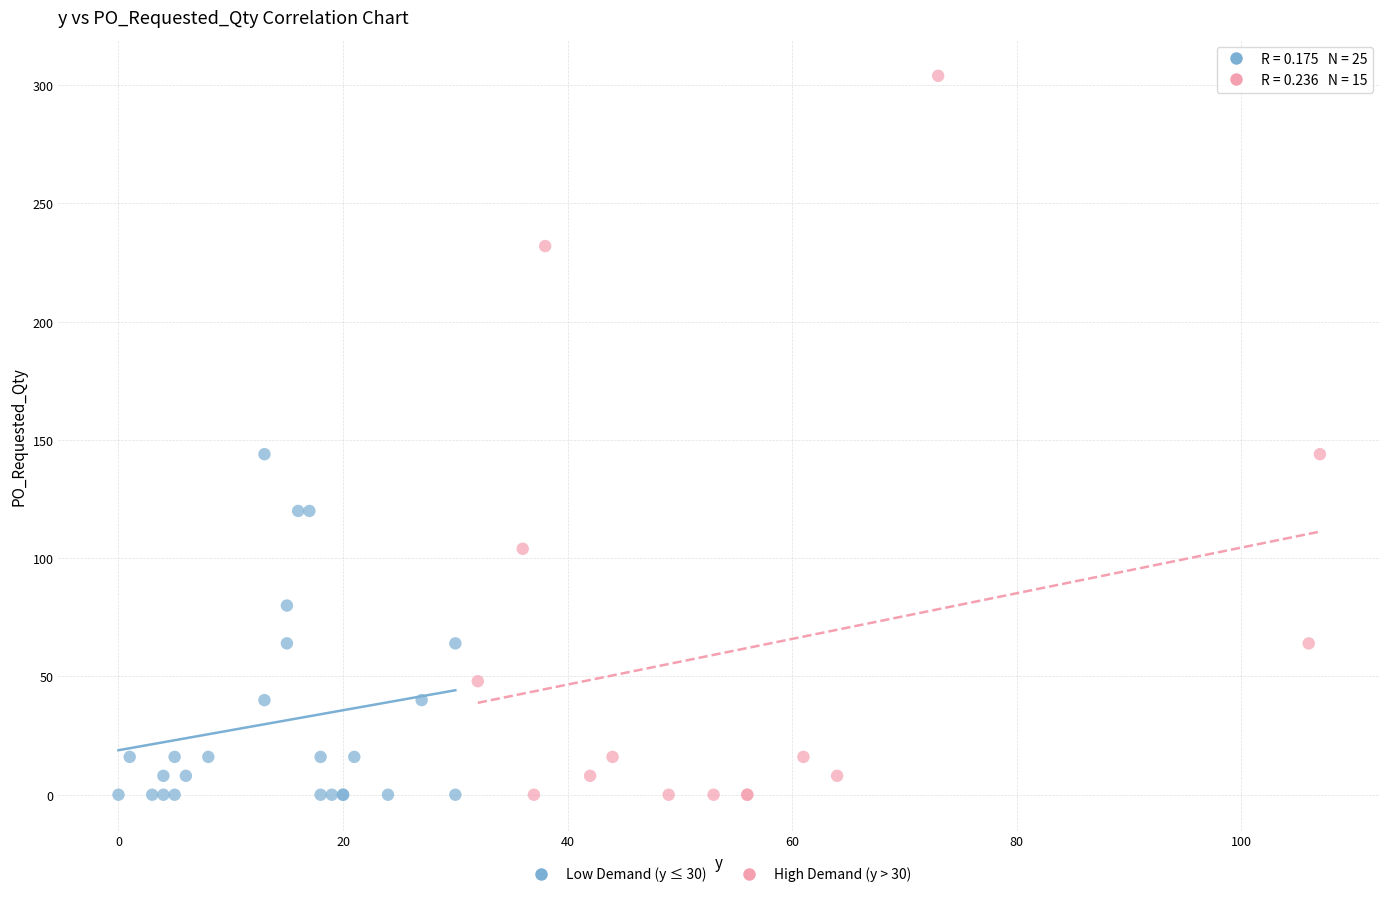

Which series reaches the maximum Y coordinate?

High Demand (y > 30)